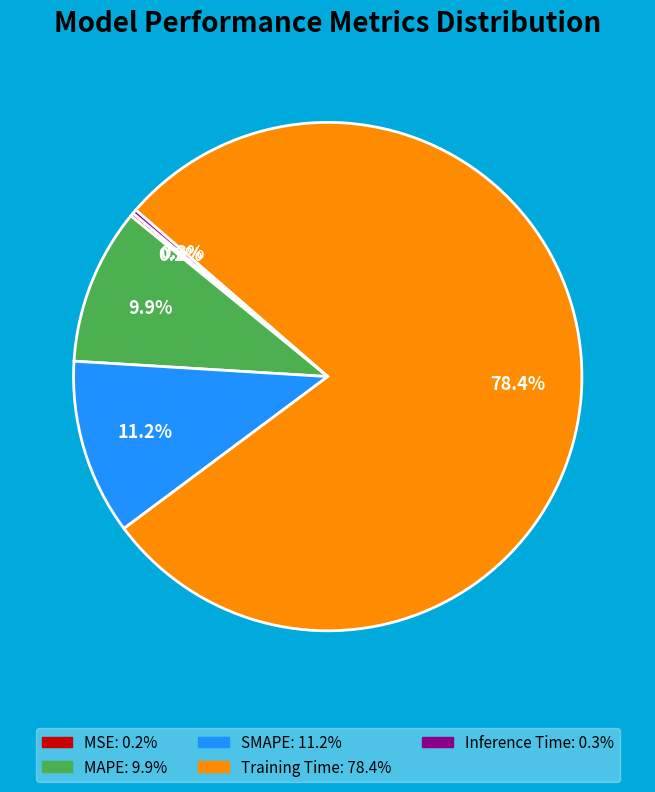

Does MAPE represent more than half of the total?

No